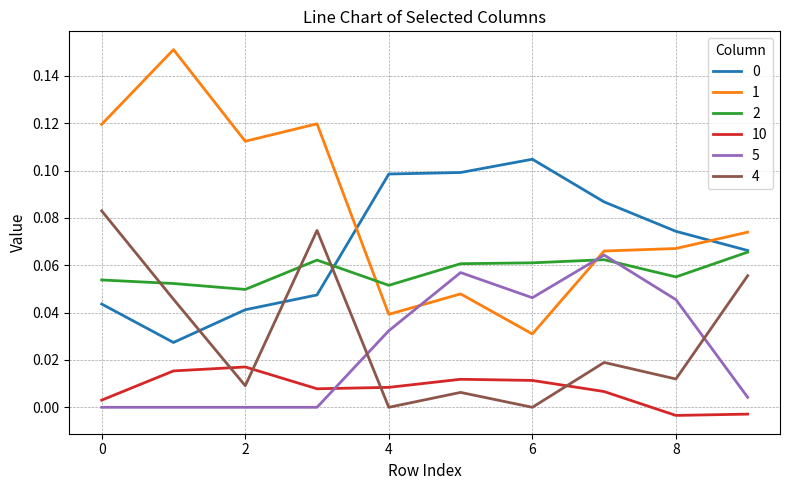

How many times do 5 and 4 cross each other?

2